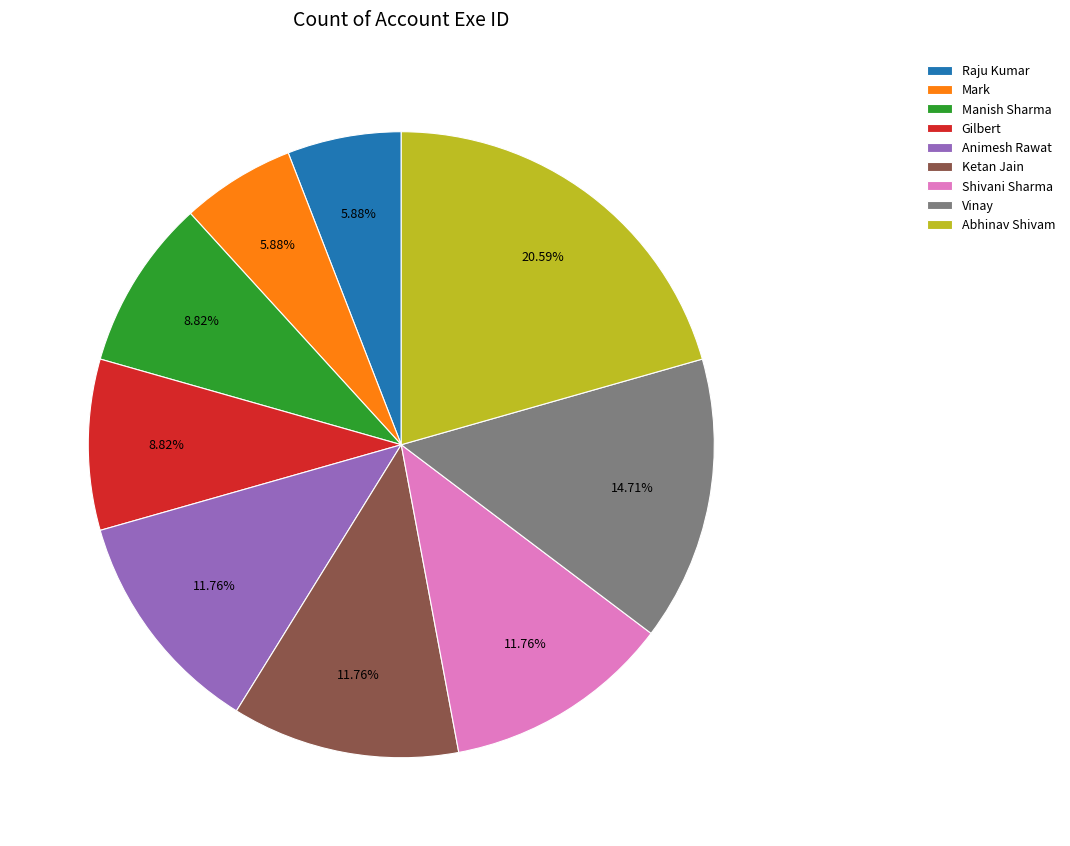

Approximately how many times larger is the value at Shivani Sharma compared to Ketan Jain?

1.0